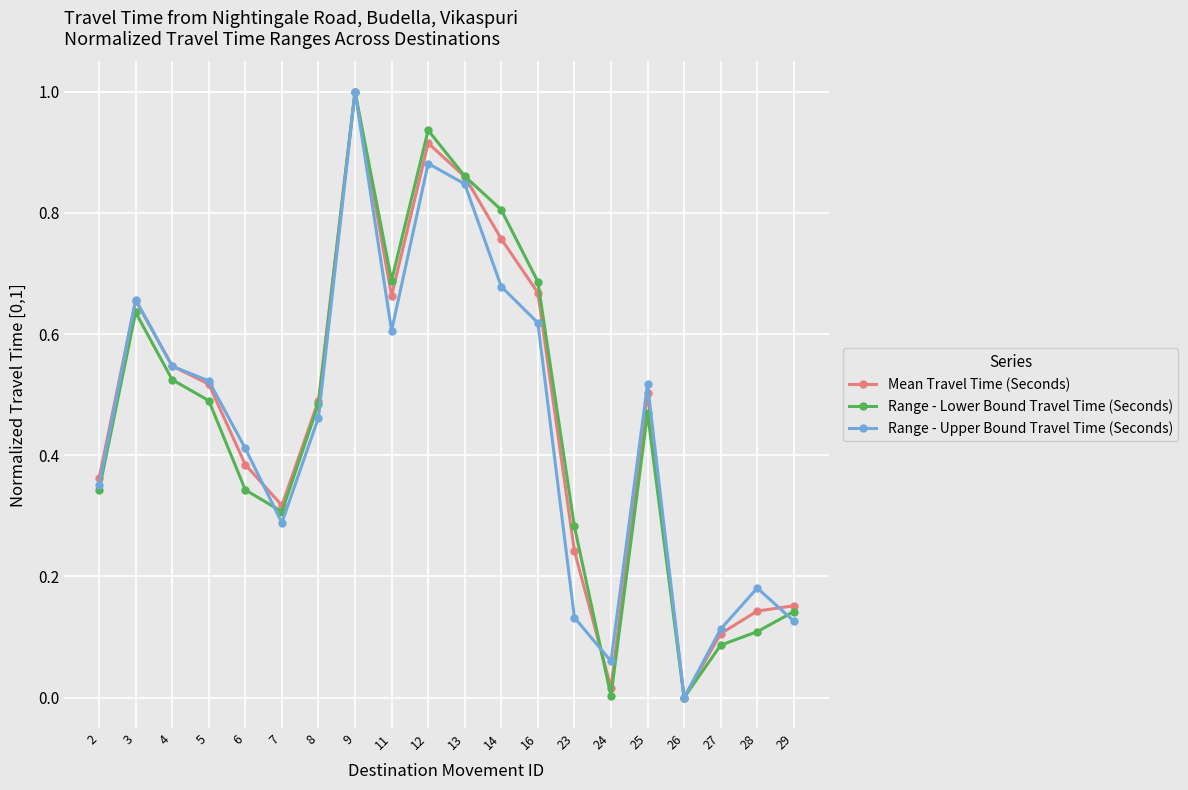

What is the highest value of the Mean Travel Time (Seconds) series?

1.0